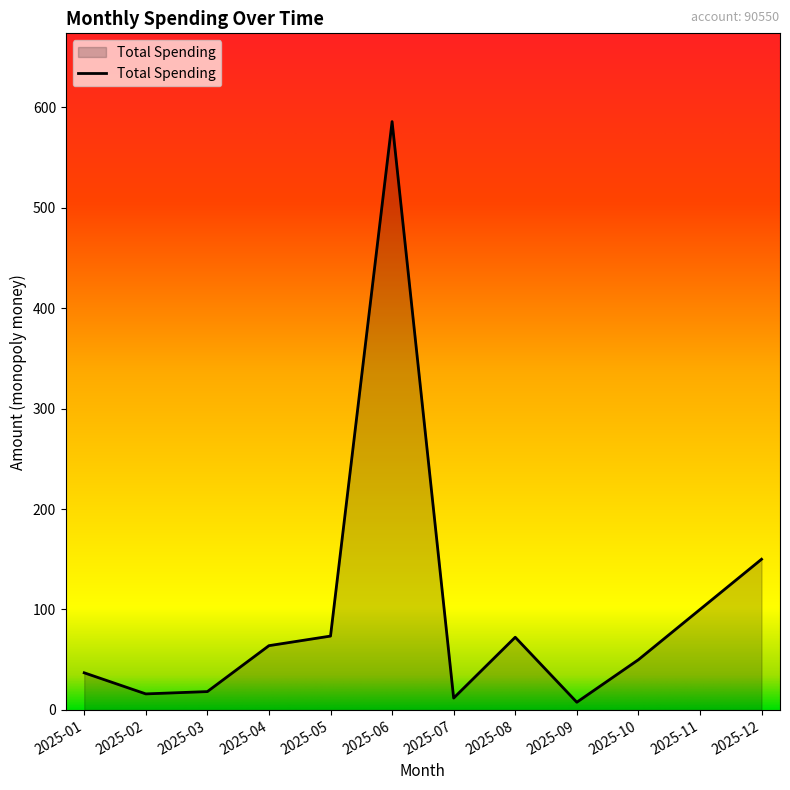

What is the difference between the maximum and minimum values?

577.9